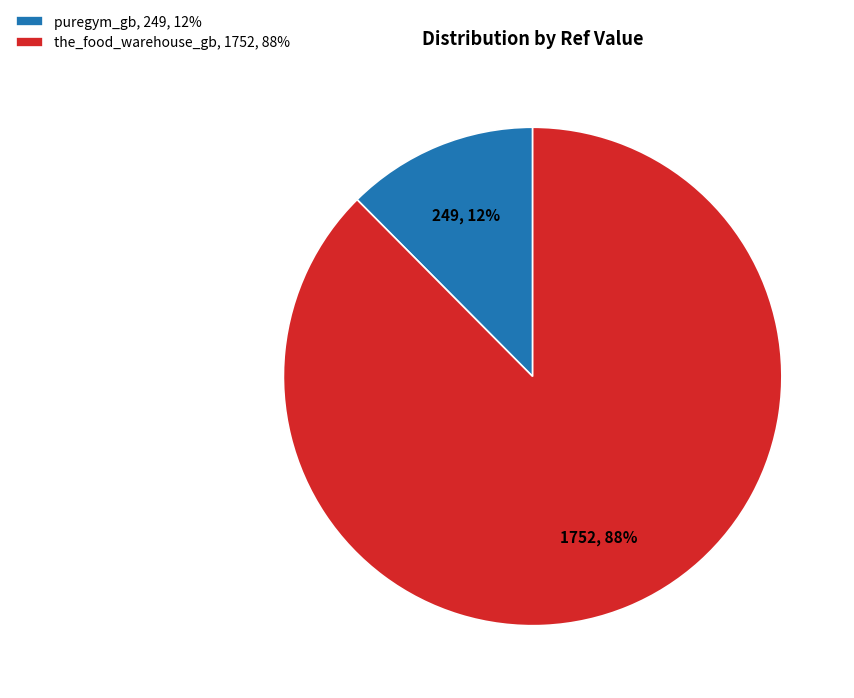

Rank the categories by value from highest to lowest.

the_food_warehouse_gb, puregym_gb